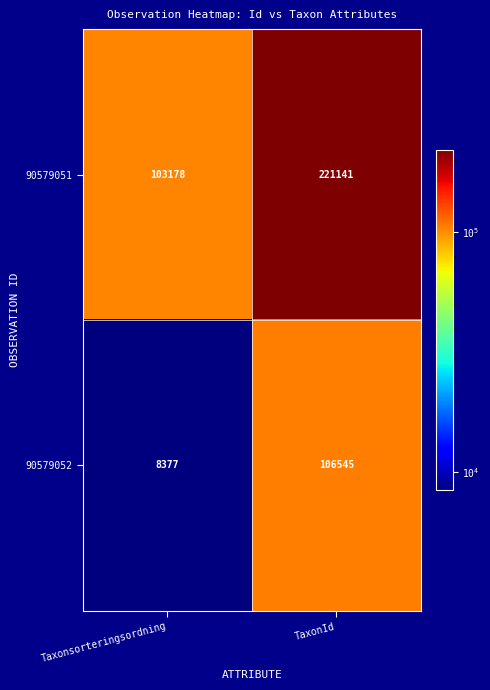

True or false: 90579051 has a value of 103178 at Taxonsorteringsordning.

True